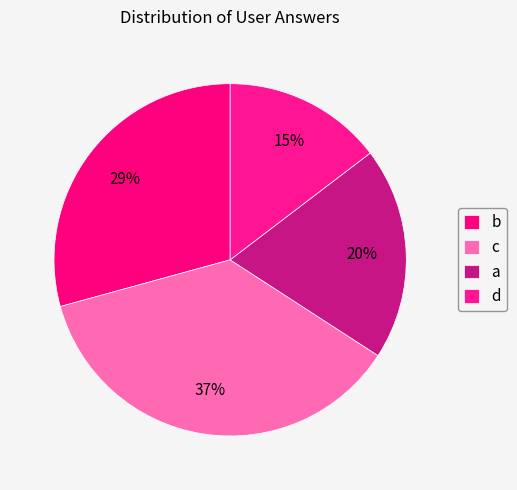

What is the smallest slice in the pie chart?

d